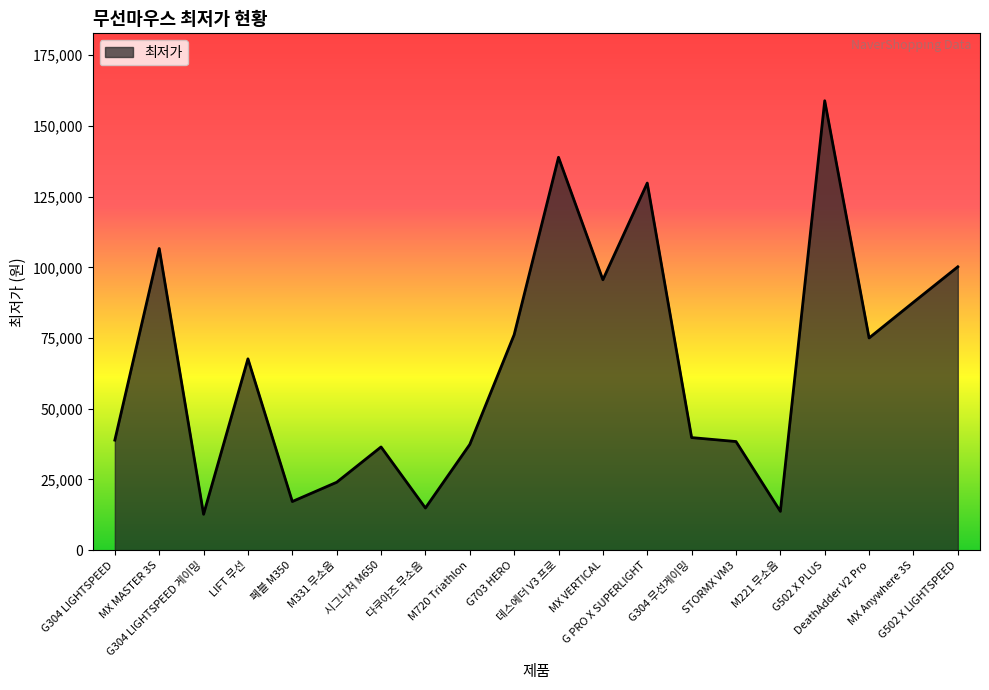

What is the maximum value shown in the chart?

158900